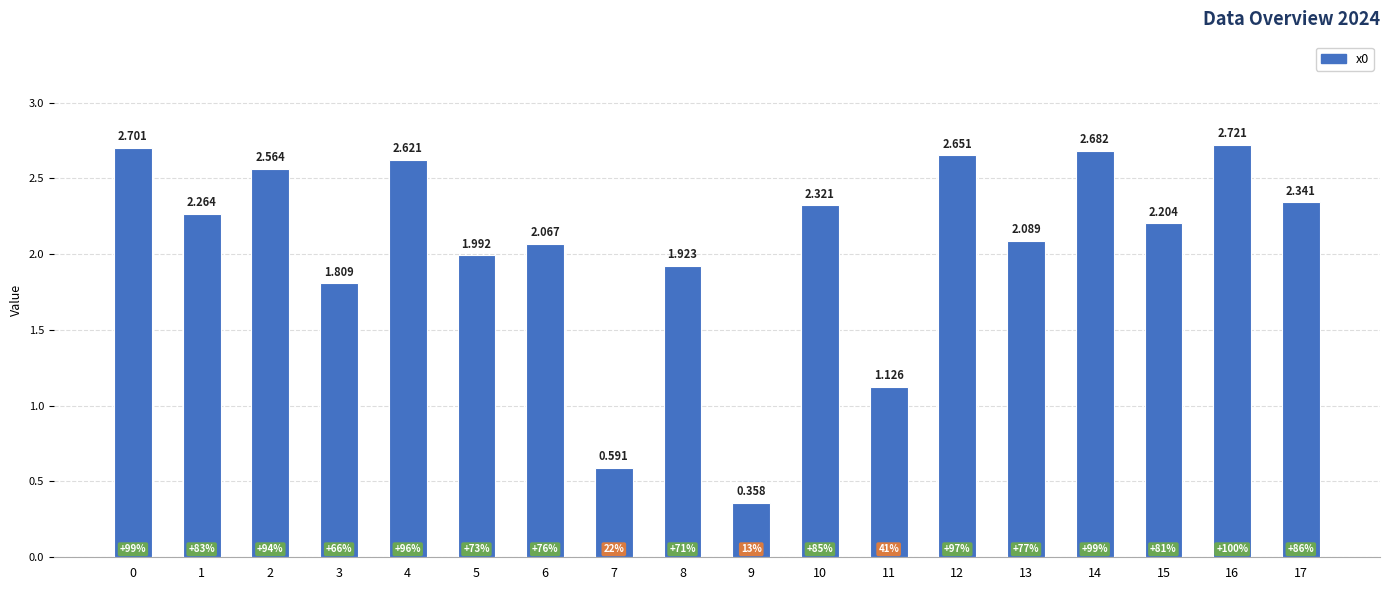

Count the number of data series in this chart.

1